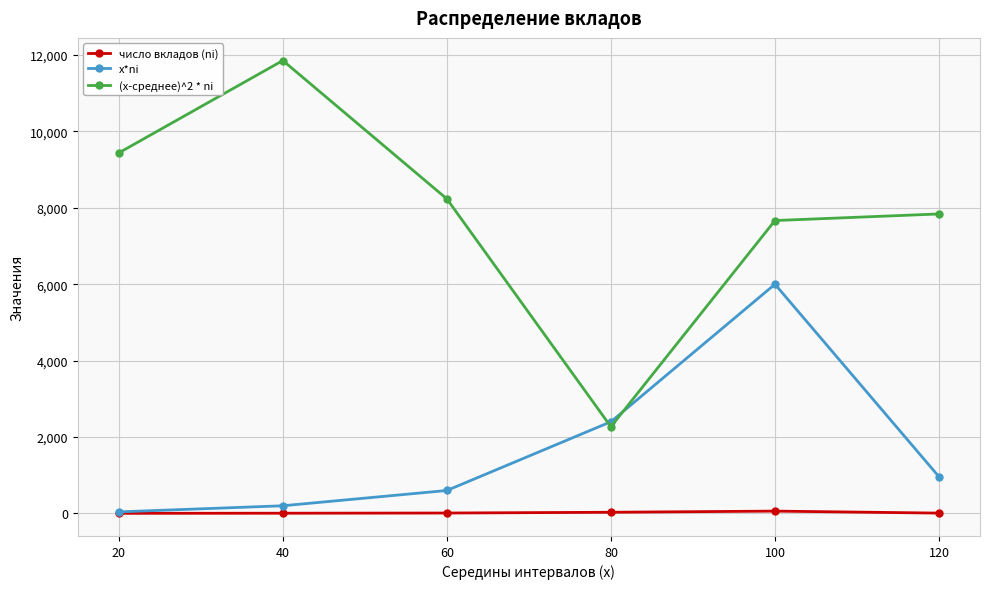

Rank the series by their maximum value, from lowest to highest.

число вкладов (ni), x*ni, (x-среднее)^2 * ni